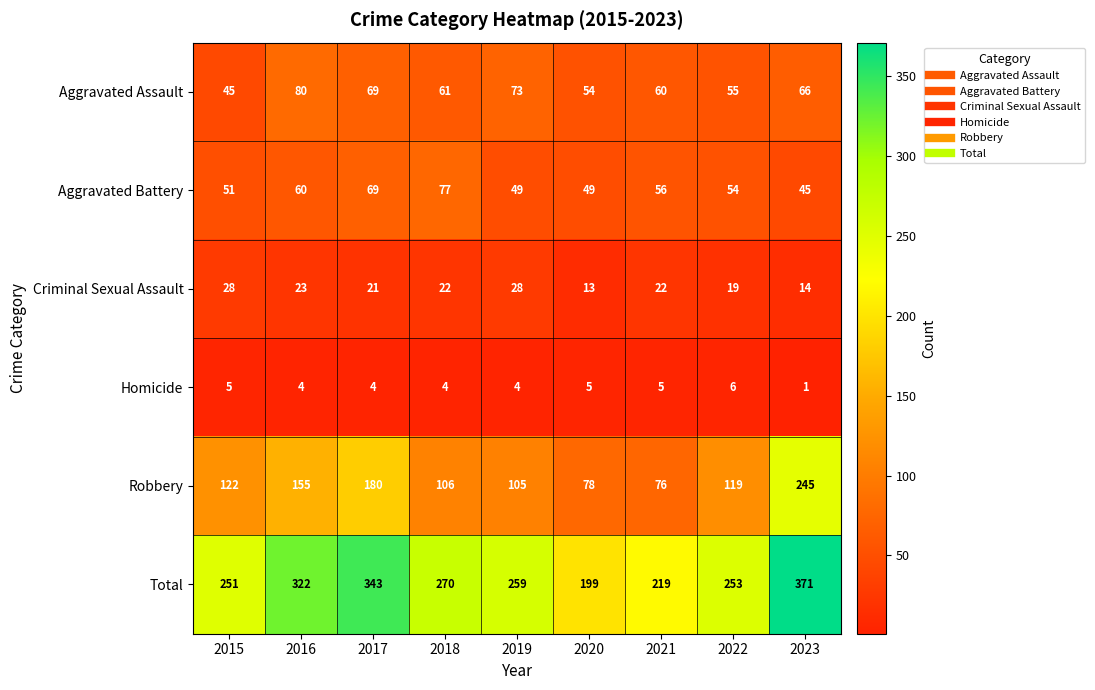

At 2016, list the series in order from smallest to largest.

Homicide, Criminal Sexual Assault, Aggravated Battery, Aggravated Assault, Robbery, Total